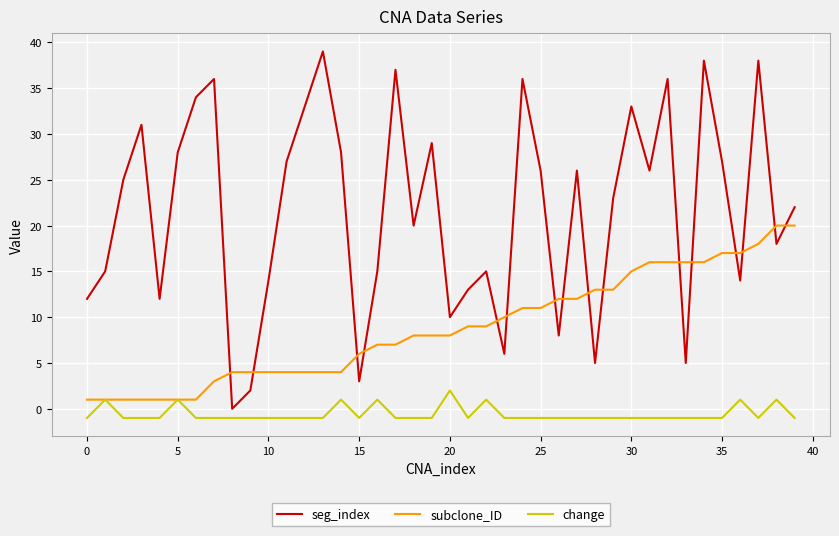

What are all the series names shown in the legend?

seg_index, subclone_ID, change